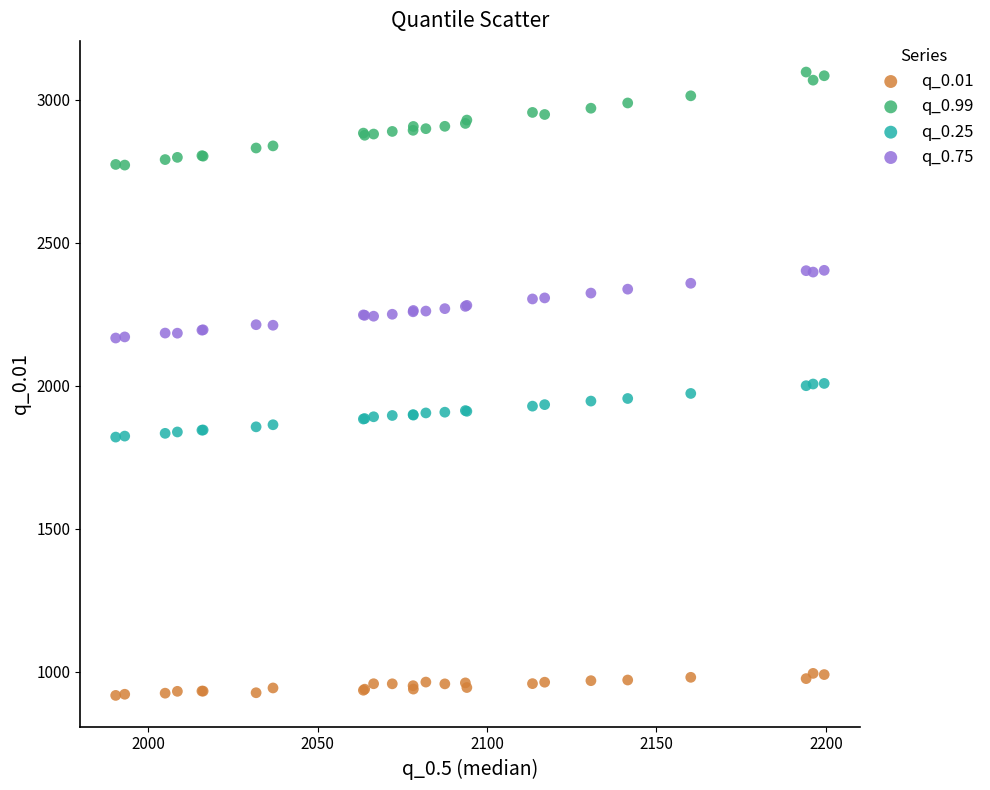

Which series contains the lowest Y value?

q_0.01